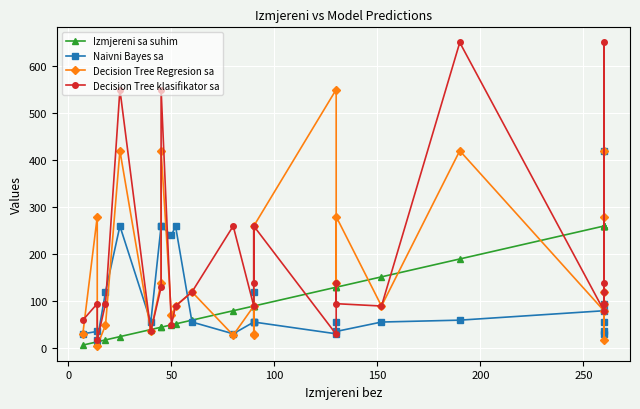

Count the number of categories in the chart.

27